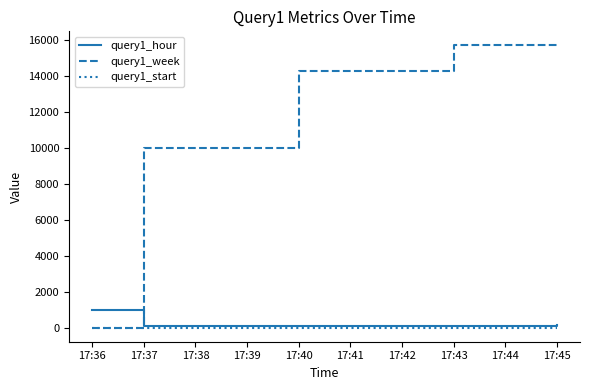

What are all the series names shown in the legend?

query1_hour, query1_week, query1_start